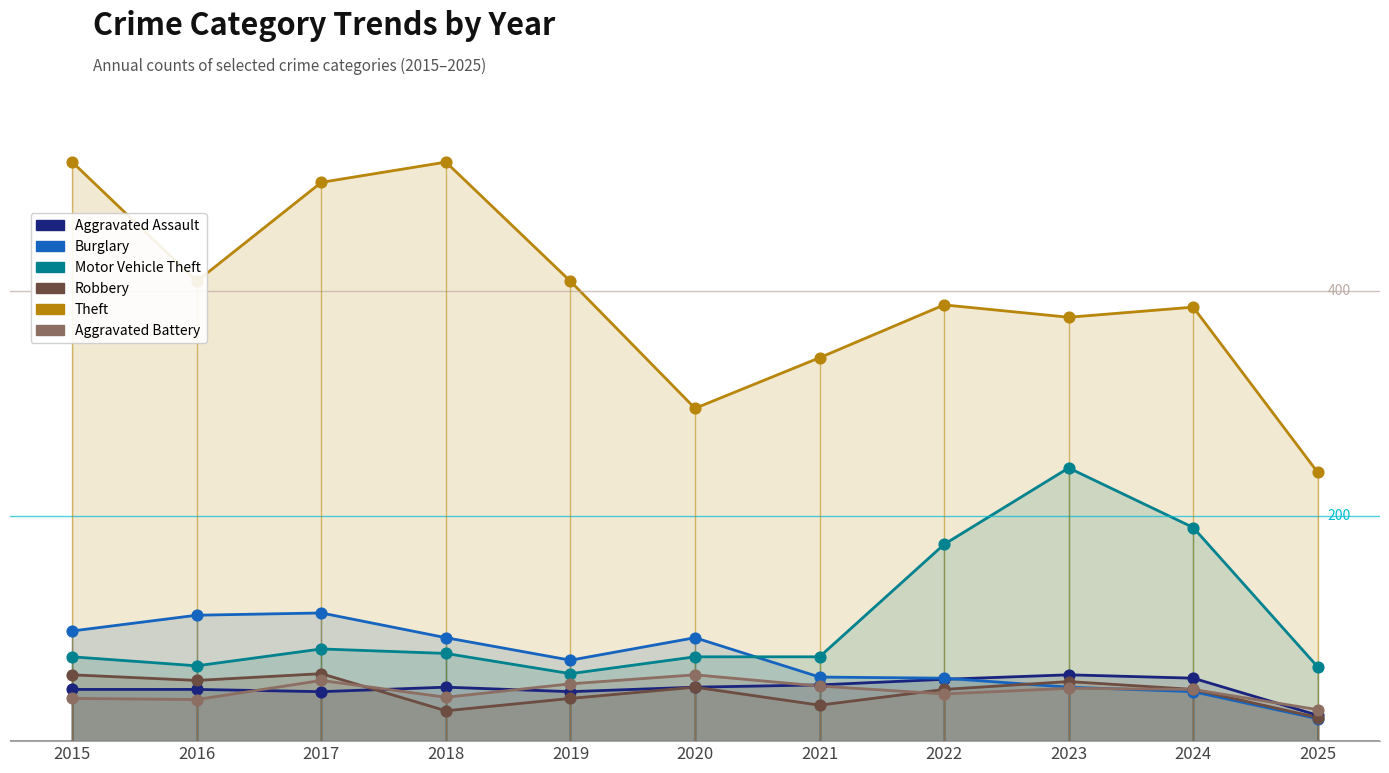

At which category is the sum across all series the highest?

2017